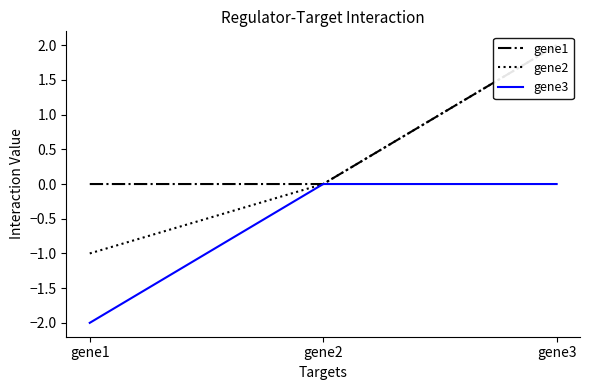

Which series has the widest spread of values?

gene2